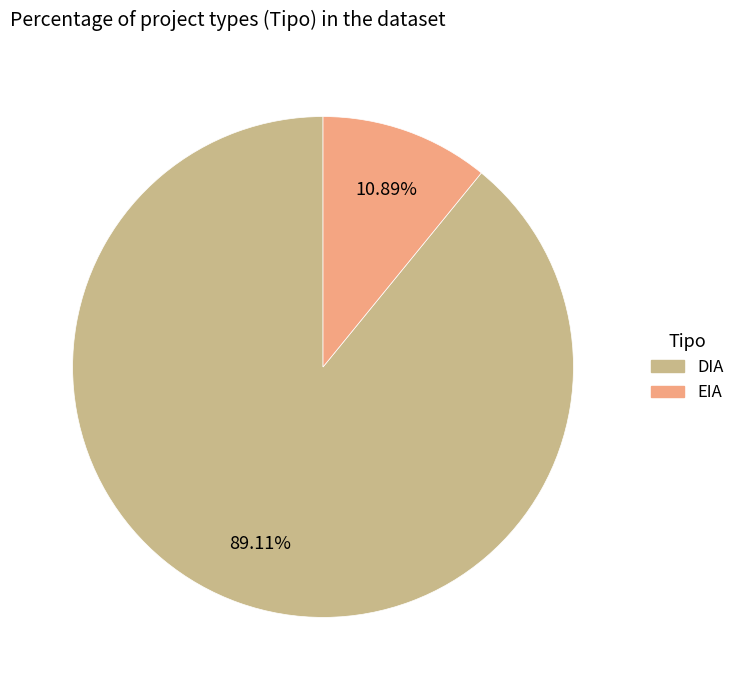

How many segments does this pie chart have?

2